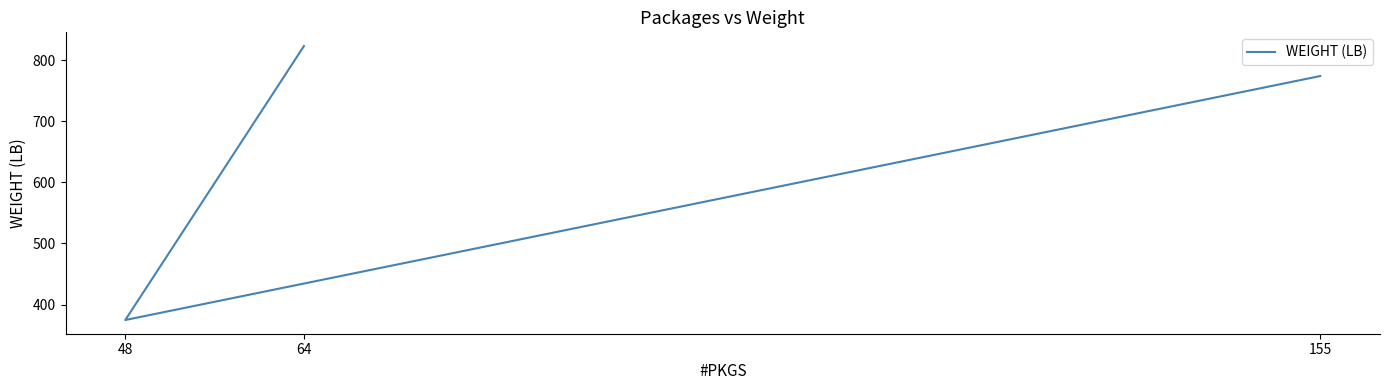

Which label corresponds to the smallest value in the chart?

48